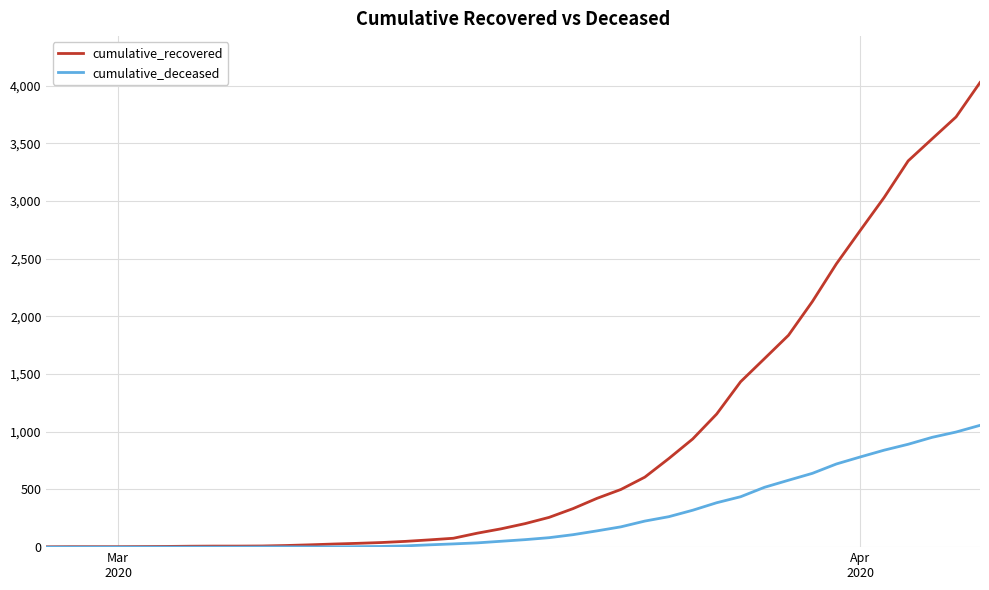

Rank the series by their maximum value, from highest to lowest.

cumulative_recovered, cumulative_deceased